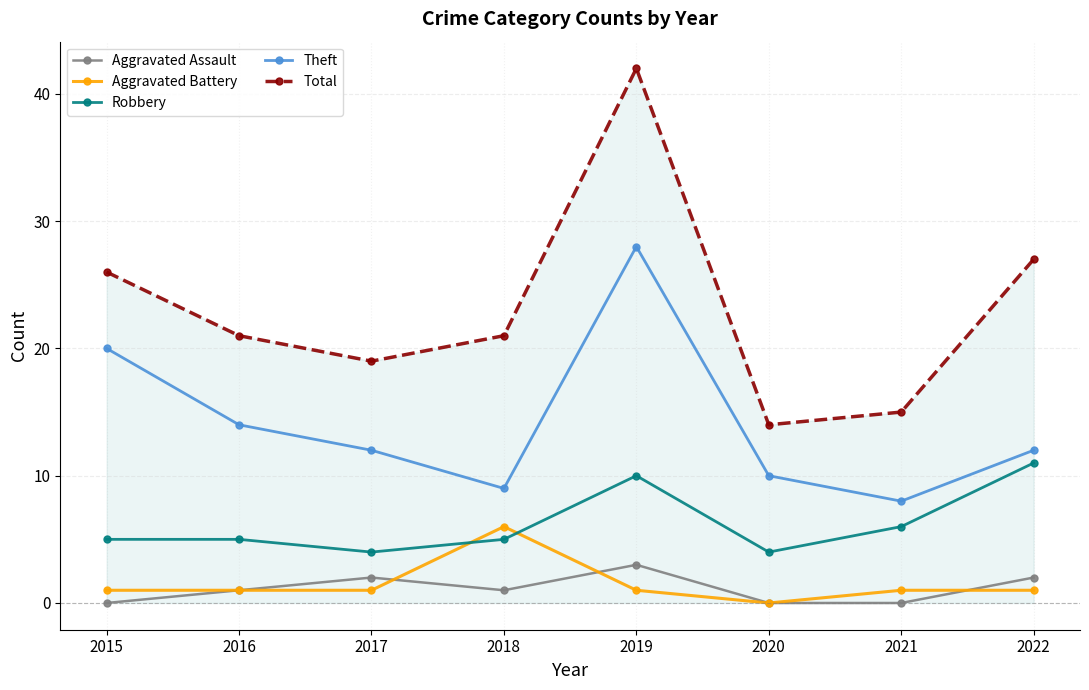

How many data points does each series have?

8